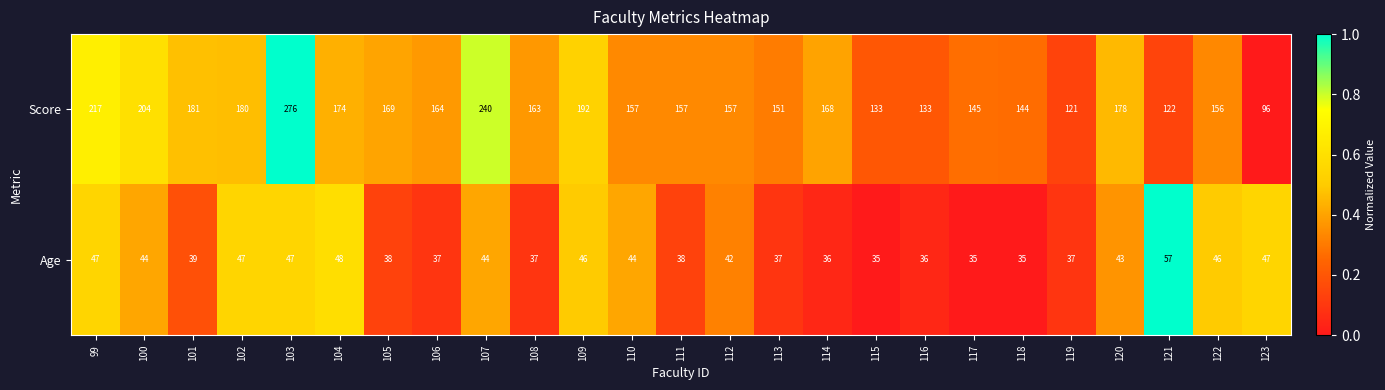

What is the difference between the maximum and second lowest values in the Age series?

22